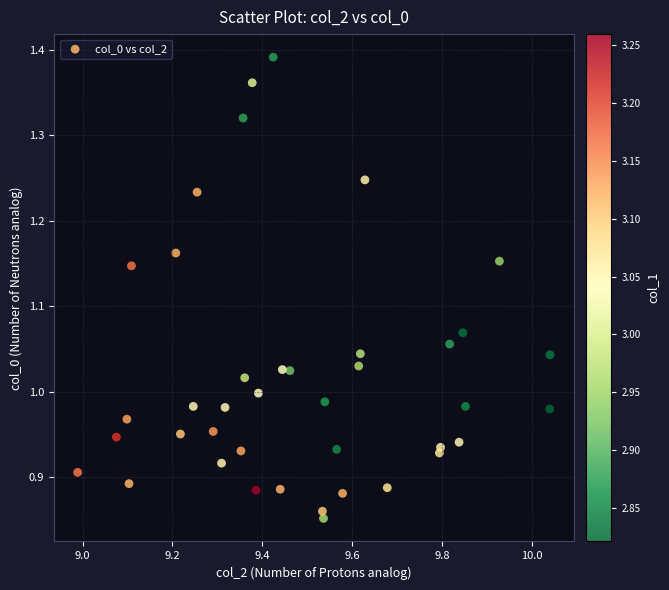

What is the range of Y values (max minus min)?

0.5